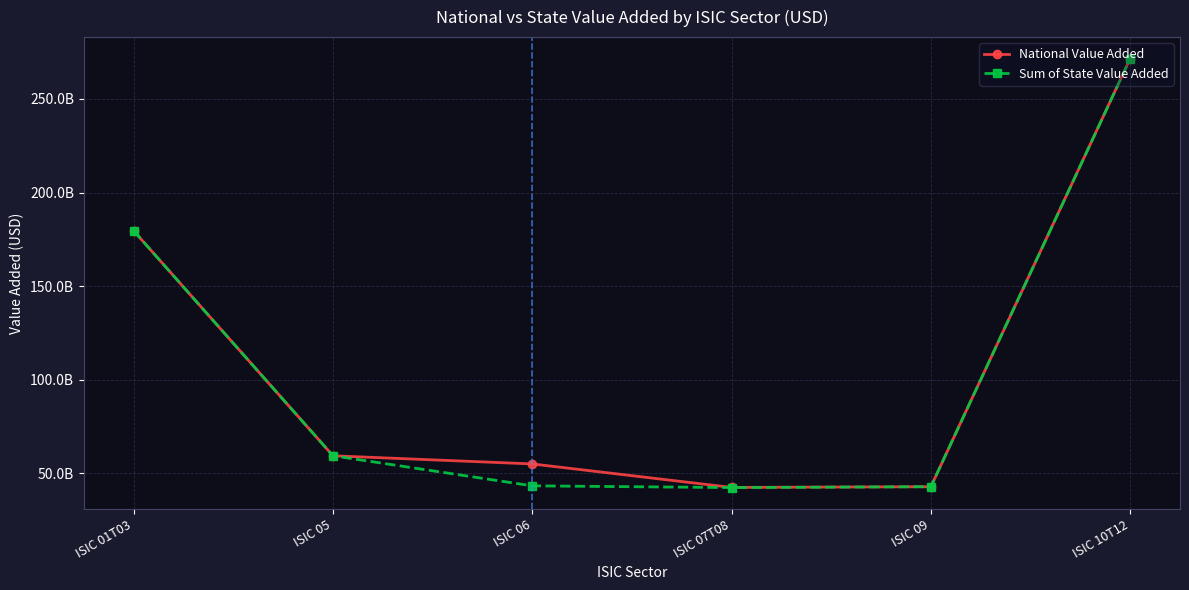

Which category has the lowest value across all series?

ISIC 07T08